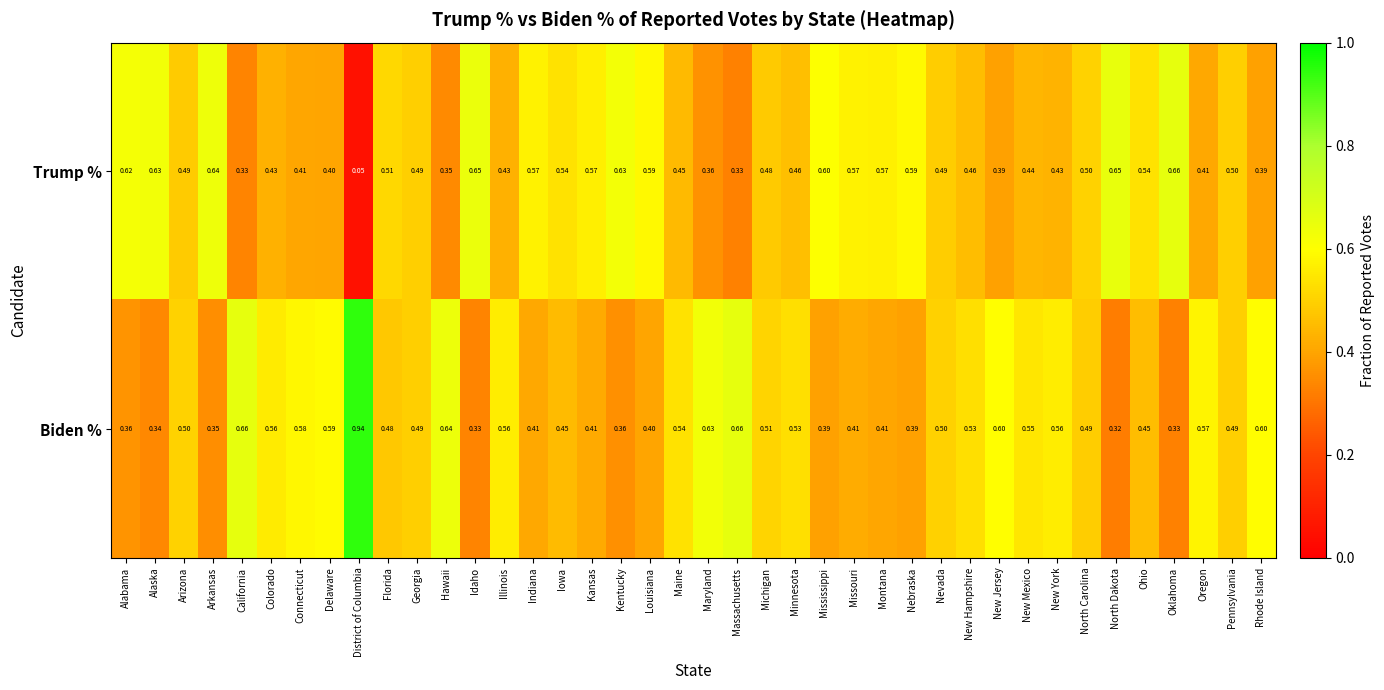

What is the total value across all series at North Dakota?

1.0